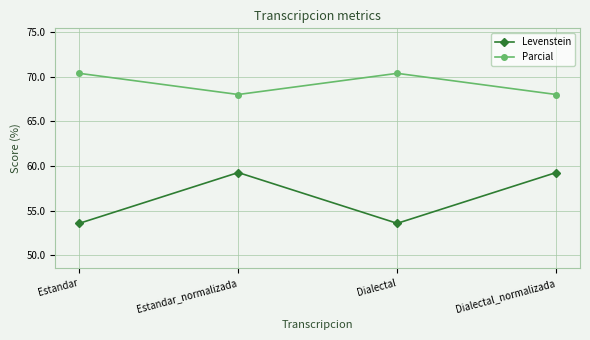

What is the approximate value of Parcial at Dialectal_normalizada?

68.0